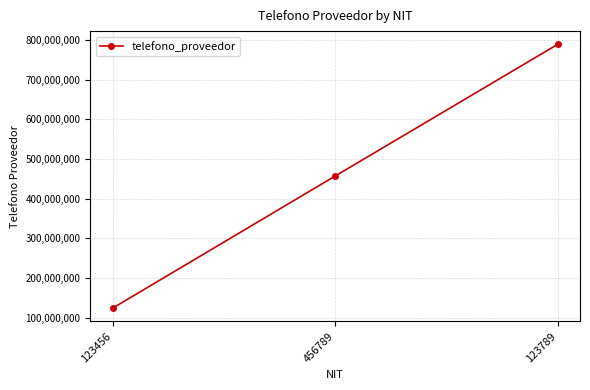

What is the change in value from 456789 to 123789?

+332334333